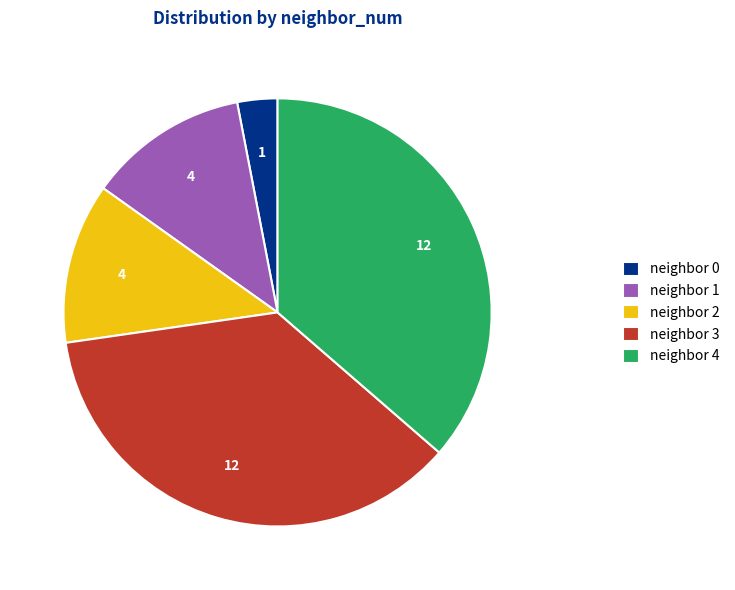

How many slices are in this pie chart?

5